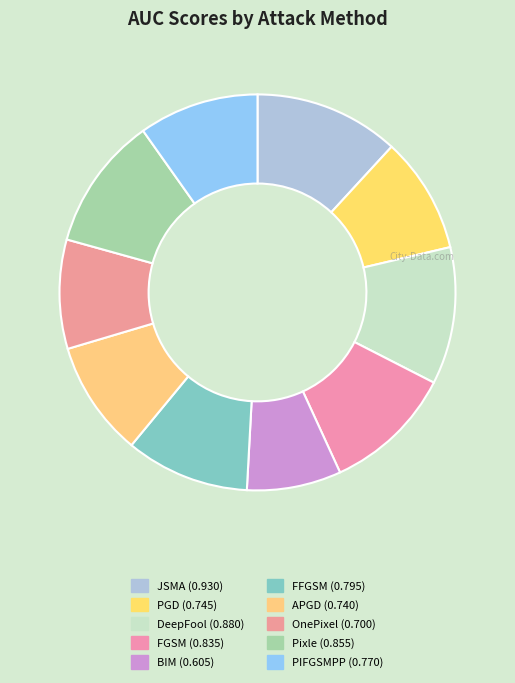

Is JSMA the majority of the pie?

No